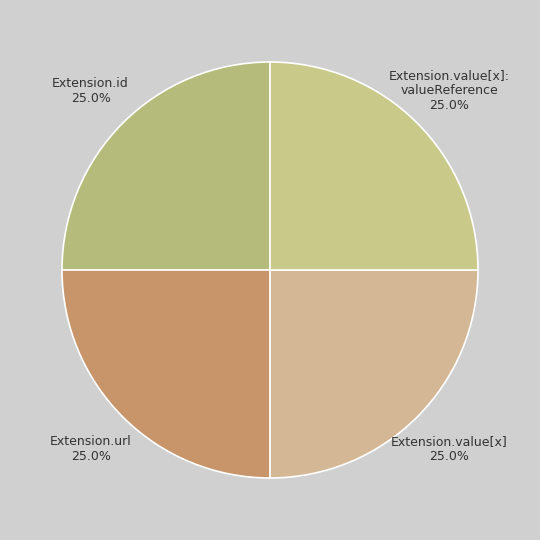

How many slices are in this pie chart?

4